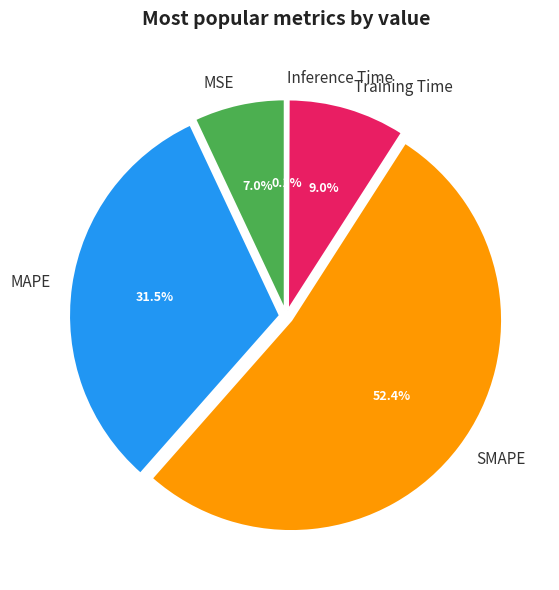

To the nearest percent, what is the average slice percentage?

20%